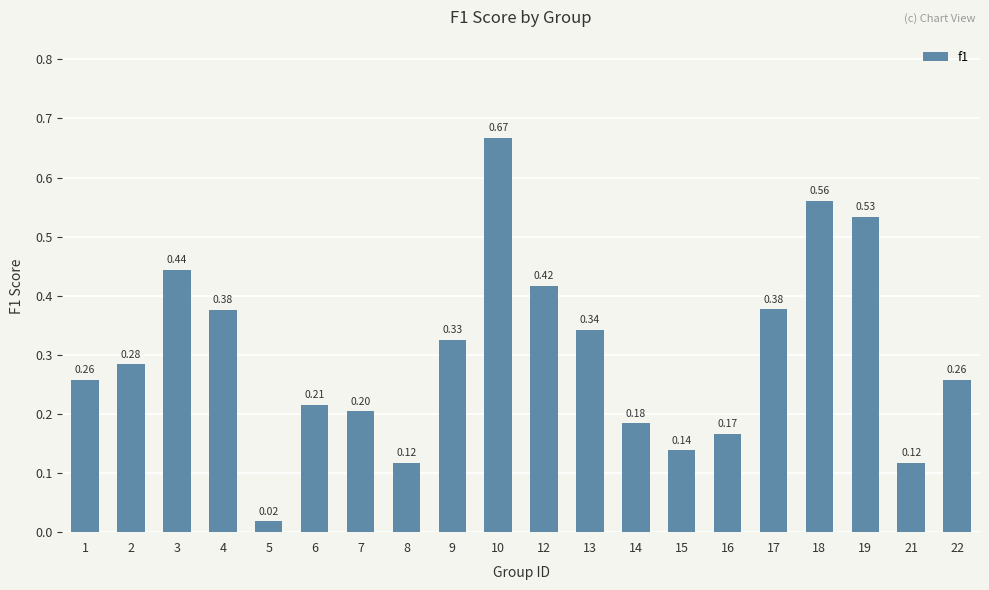

Which has a higher value, 17 or 9?

17